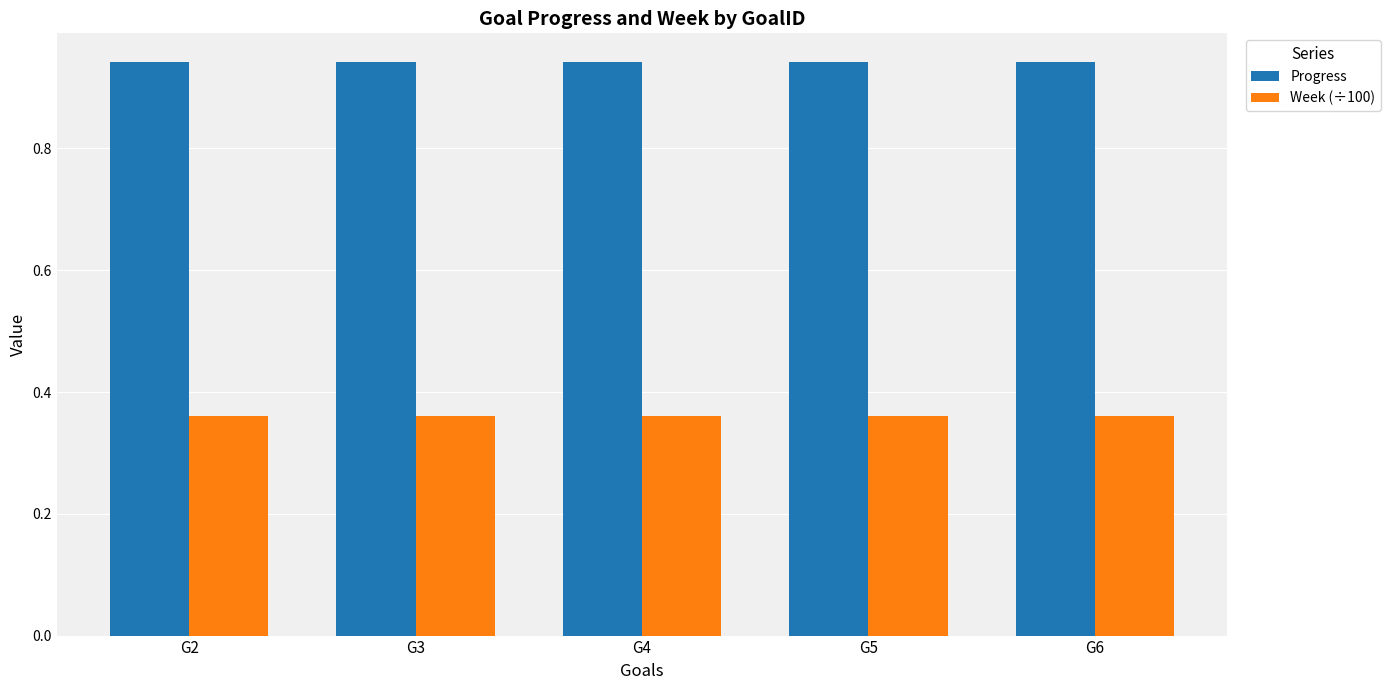

What are all the series names shown in the legend?

Progress, Week (÷100)